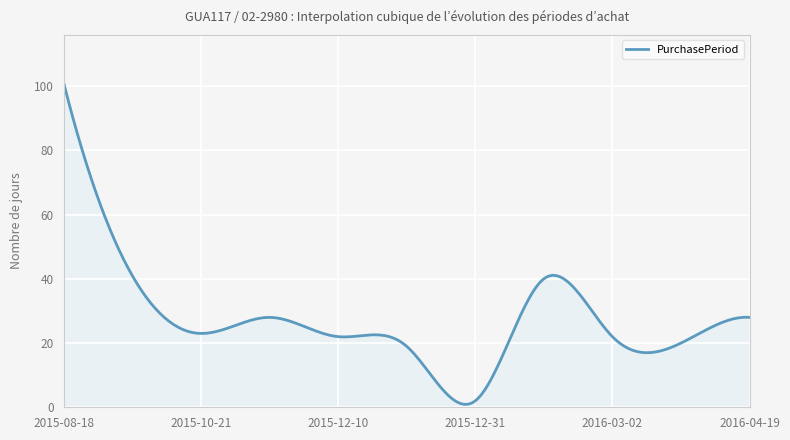

What is the difference between the maximum and minimum values?

100.1